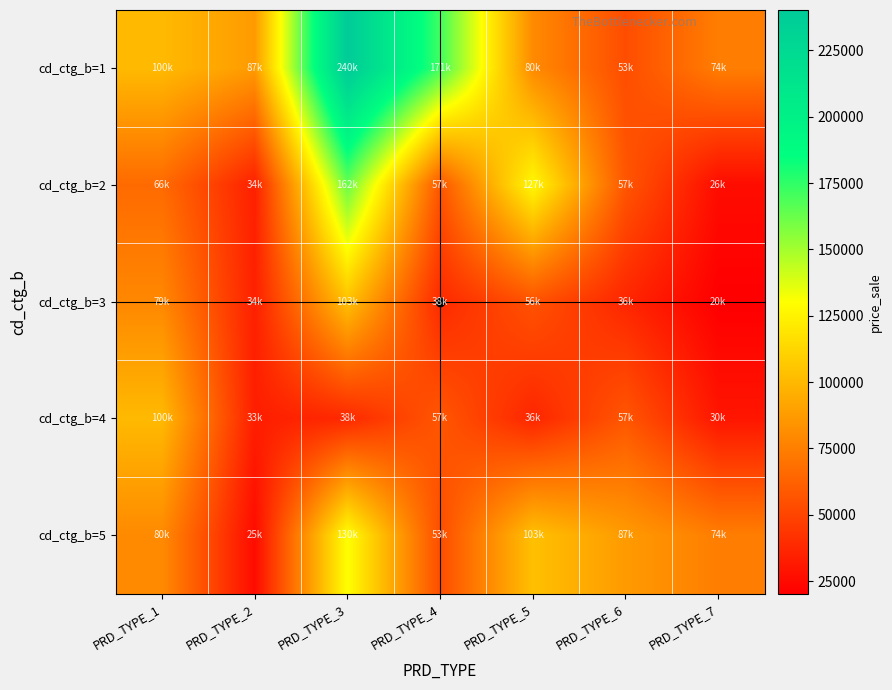

What is the total value across all series at PRD_TYPE_7?

225880